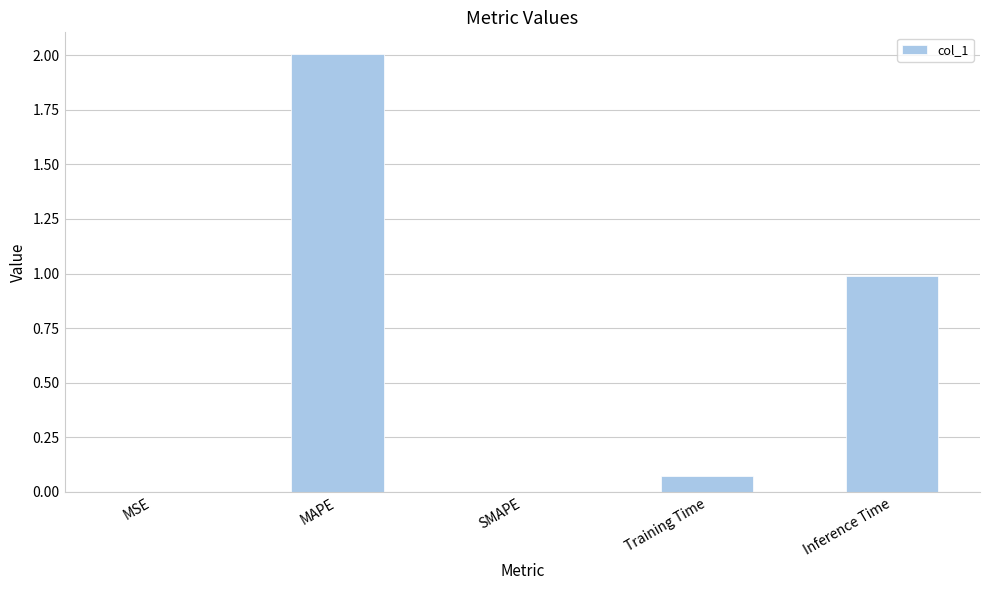

Between SMAPE and Inference Time, which is larger?

Inference Time